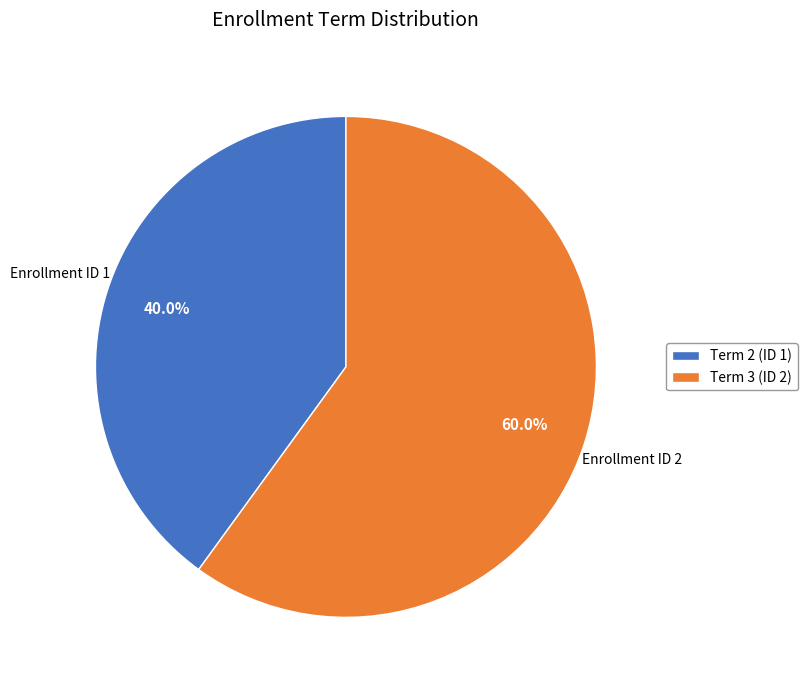

Does any single category account for the majority?

Yes